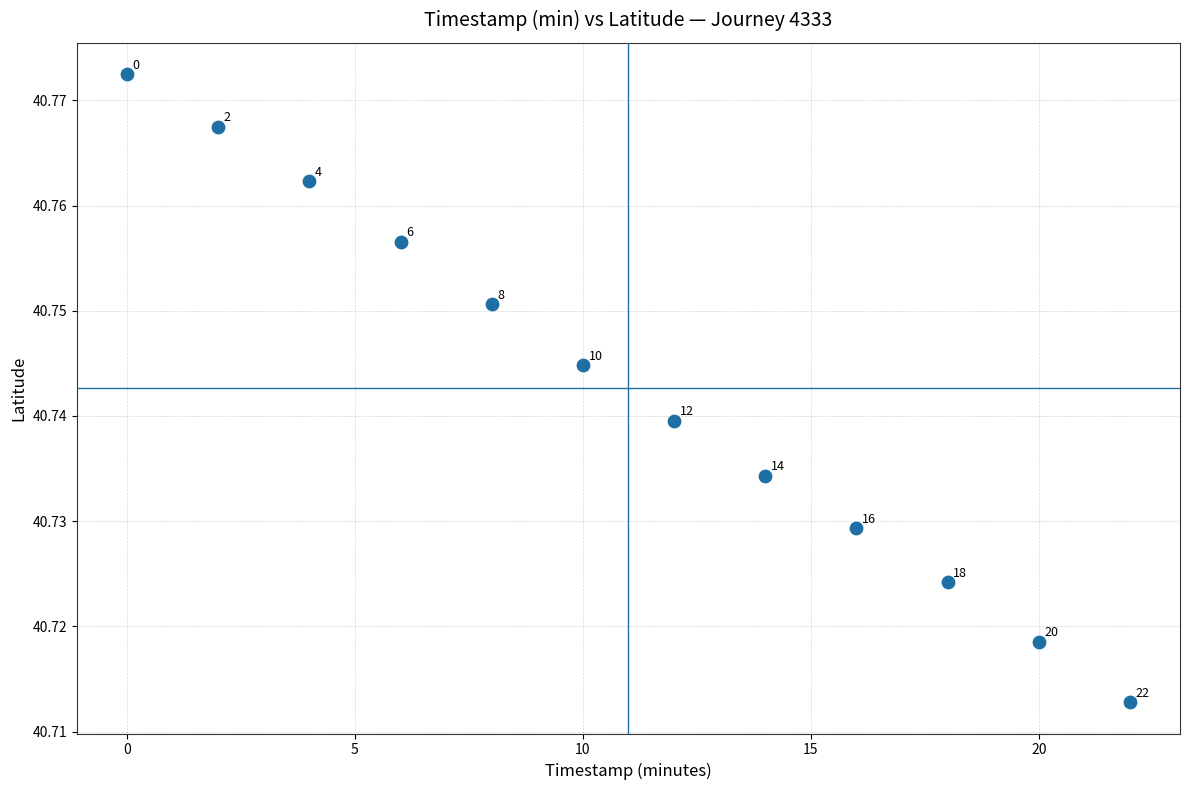

What is the range of X values (max minus min)?

22.0